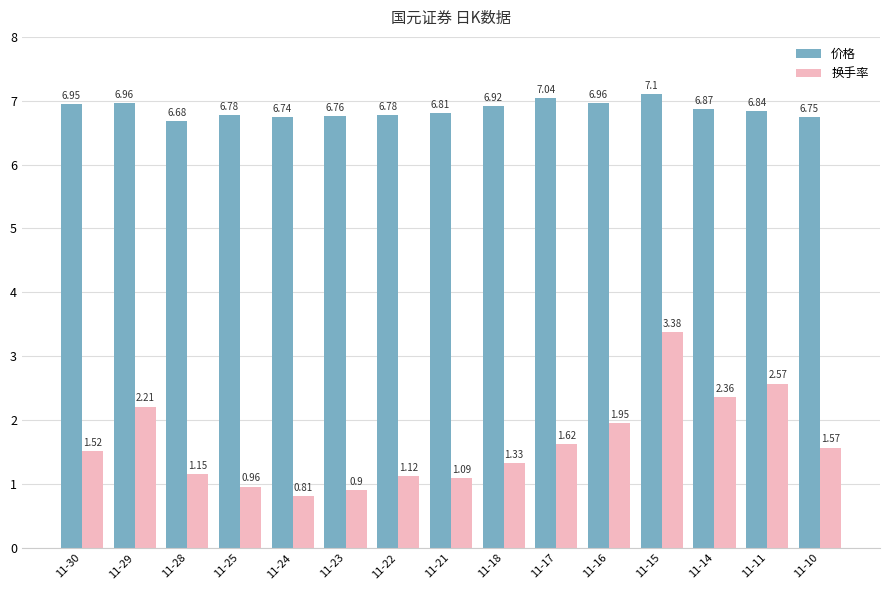

Which series has the widest spread of values?

换手率